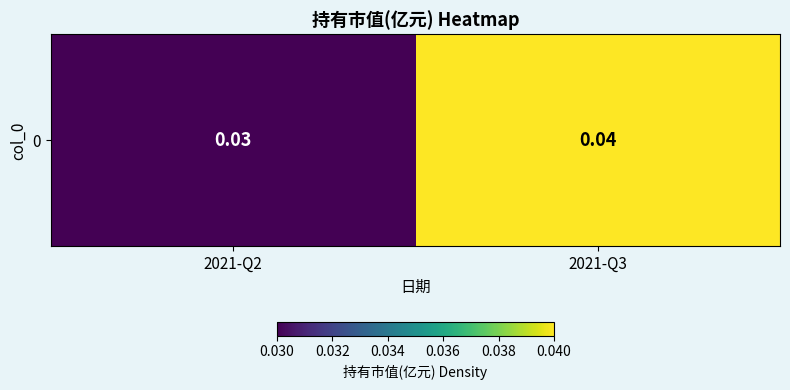

The value at 2021-Q2 is 0.0. True or false?

True